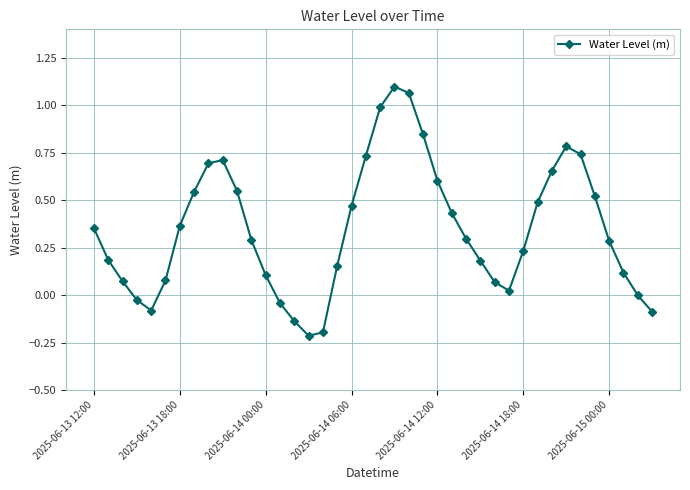

How many interior local valleys (lower than both neighbors) does the data have?

3